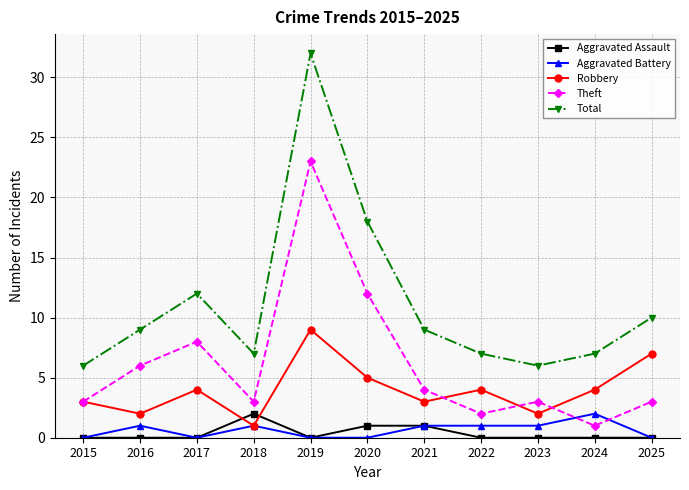

How many interior local peaks does the Robbery series have?

3